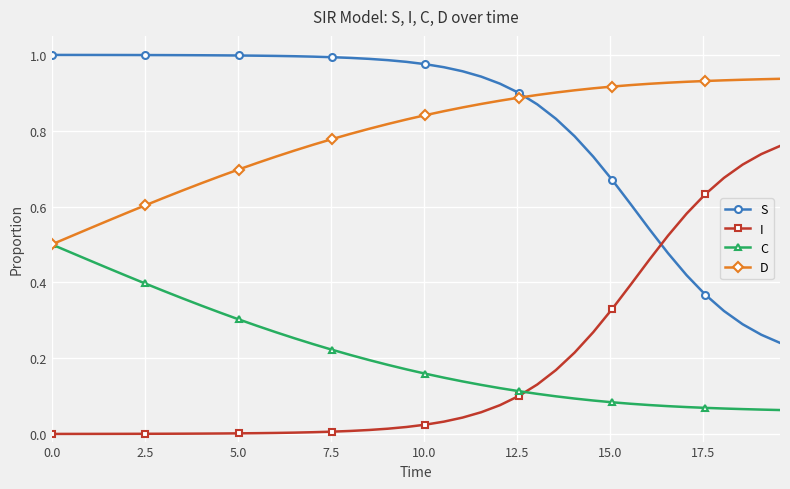

True or false: I and D cross at least once.

False